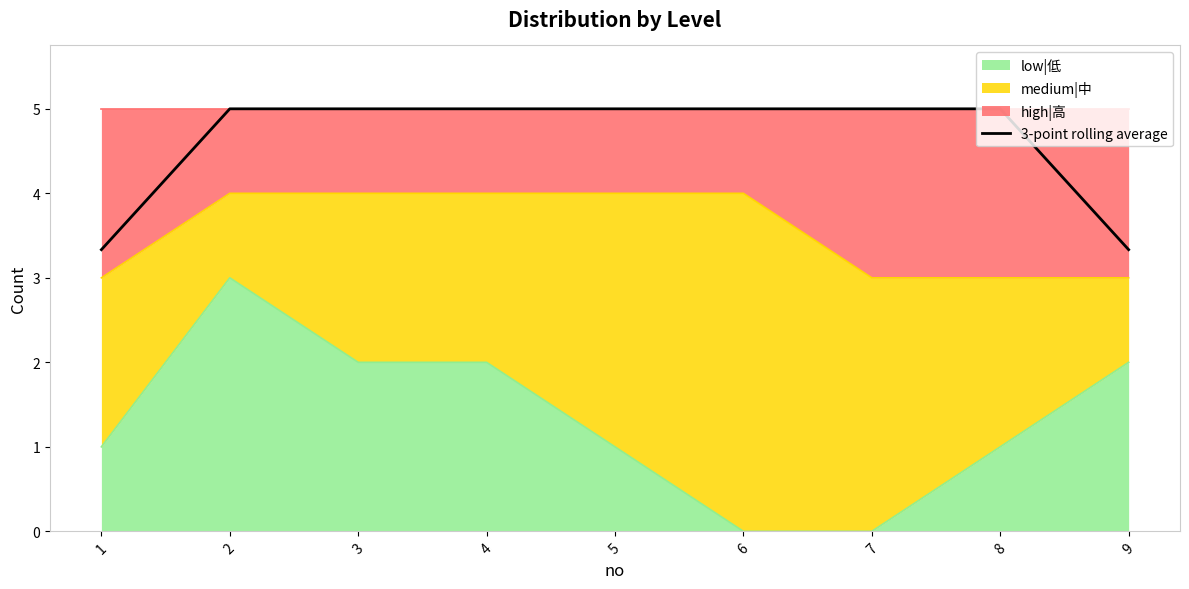

What is the ratio of the value at 6 to the value at 4?

1.0